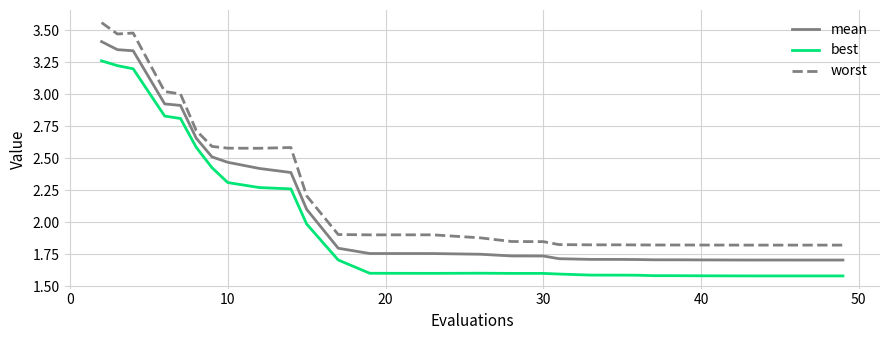

Rank the series by their maximum value, from lowest to highest.

best, mean, worst